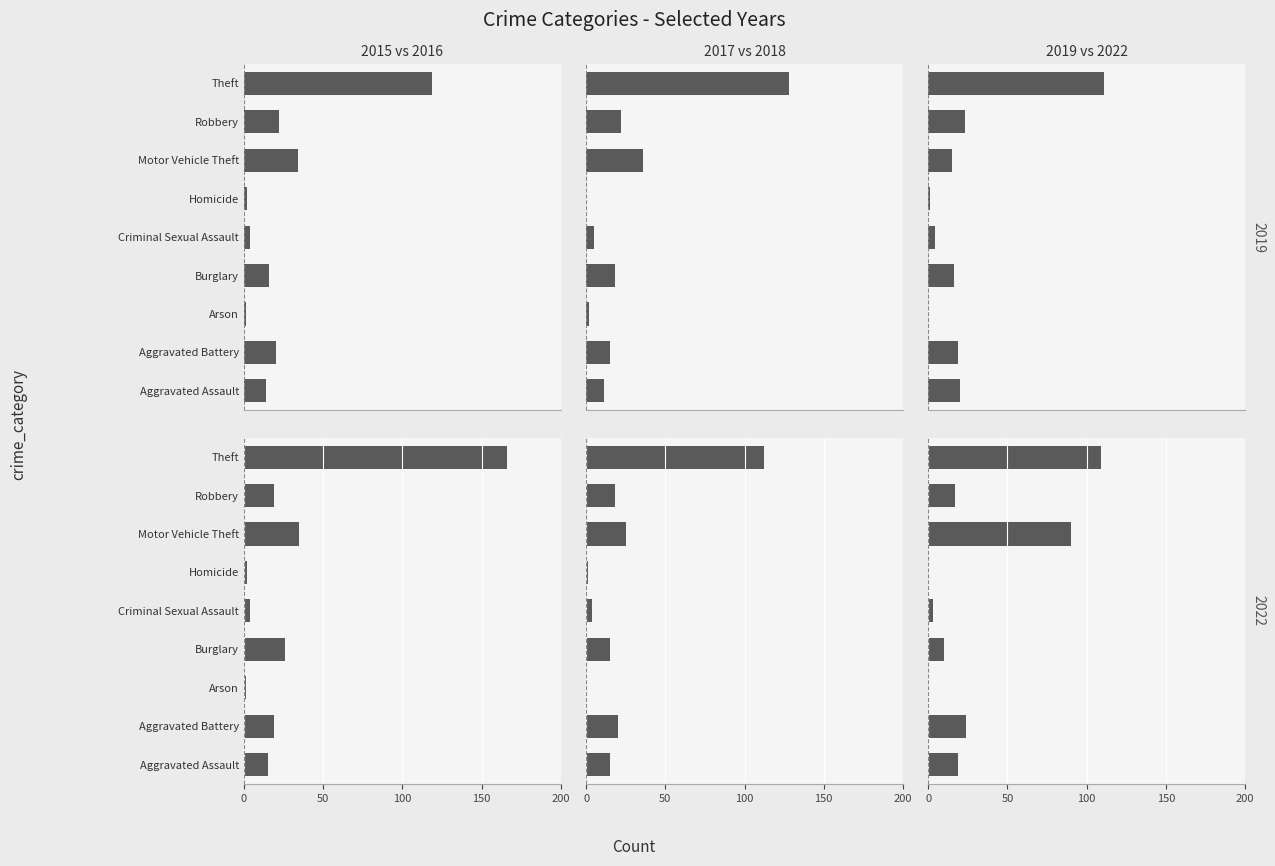

What are all the series names shown in the legend?

2015, 2017, 2022, 2016, 2019, 2018